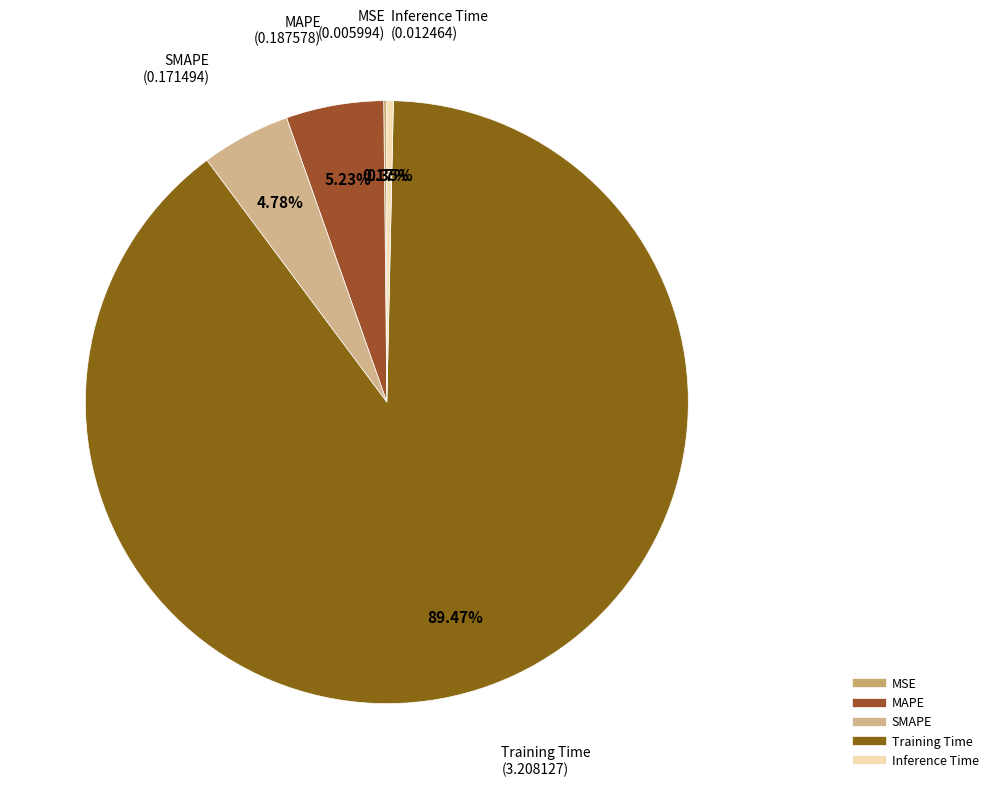

What portion of the pie excludes Inference Time?

99.7%